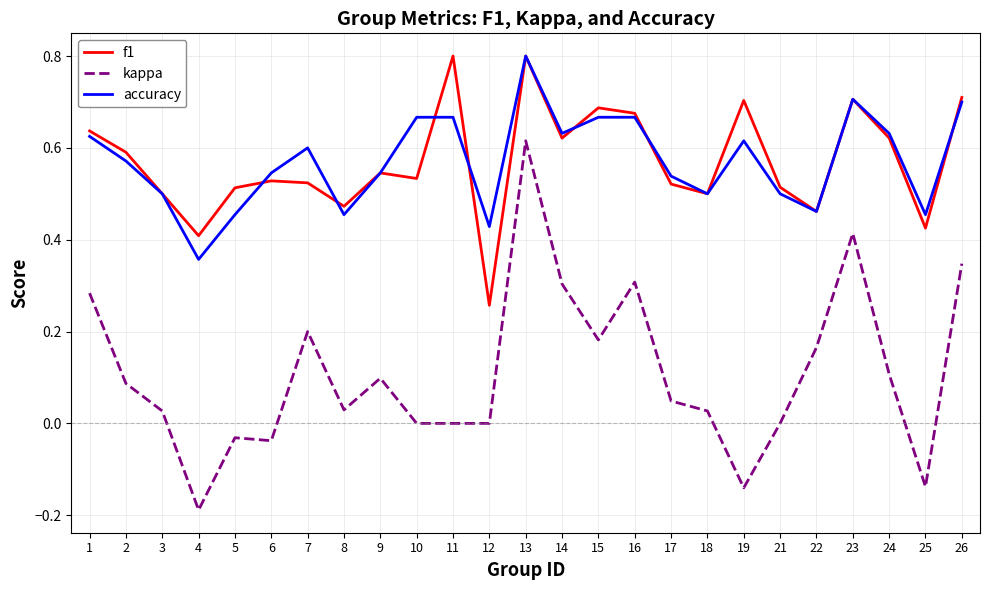

Is the value of kappa at 8 greater than the value of accuracy at 21?

No